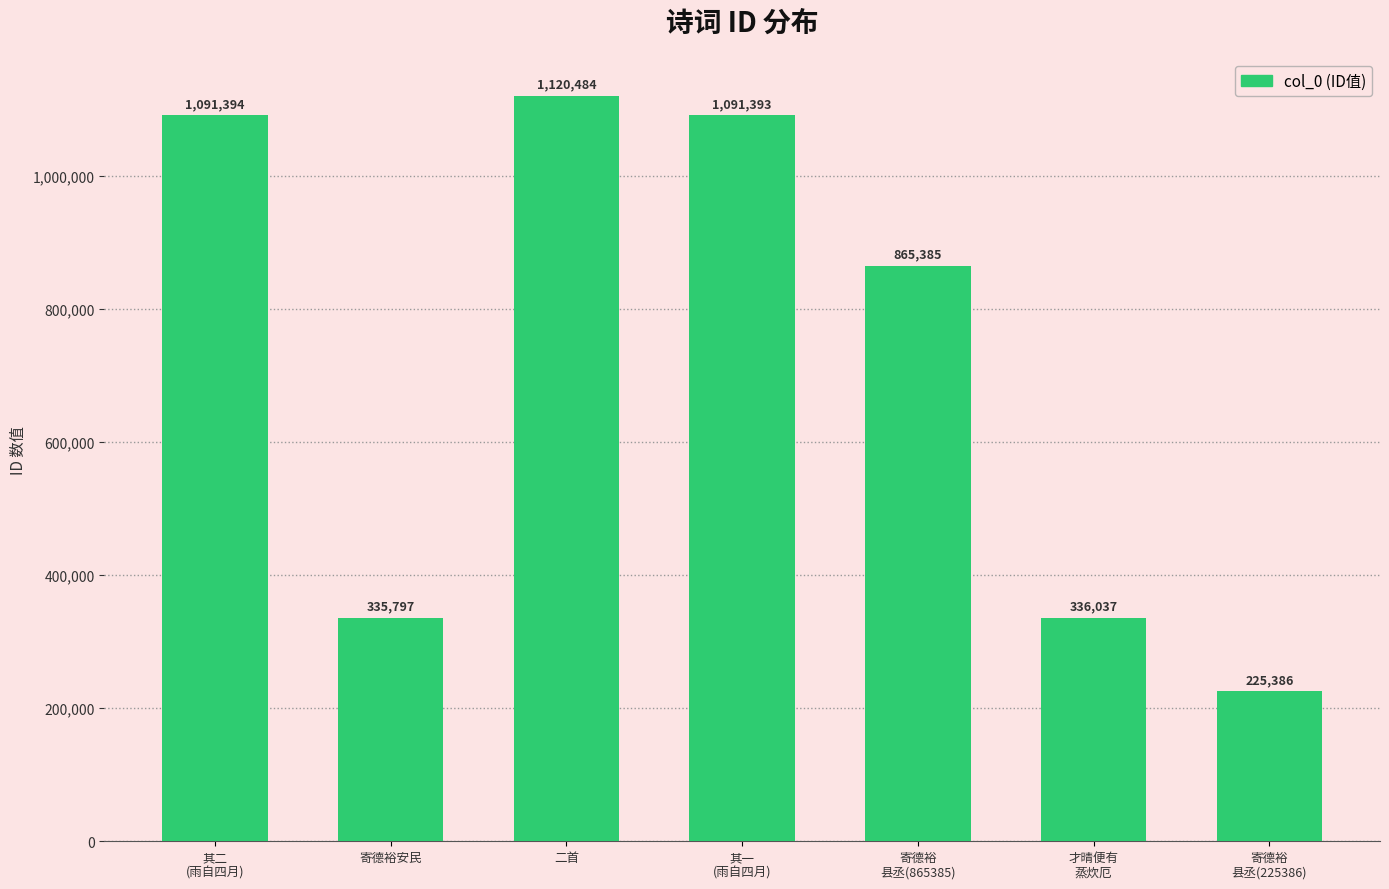

Reading left to right, transcribe all the data shown in this chart.

其二
(雨自四月)=1091394	寄德裕安民=335797	二首=1120484	其一
(雨自四月)=1091393	寄德裕
县丞(865385)=865385	才晴便有
蒸炊厄=336037	寄德裕
县丞(225386)=225386